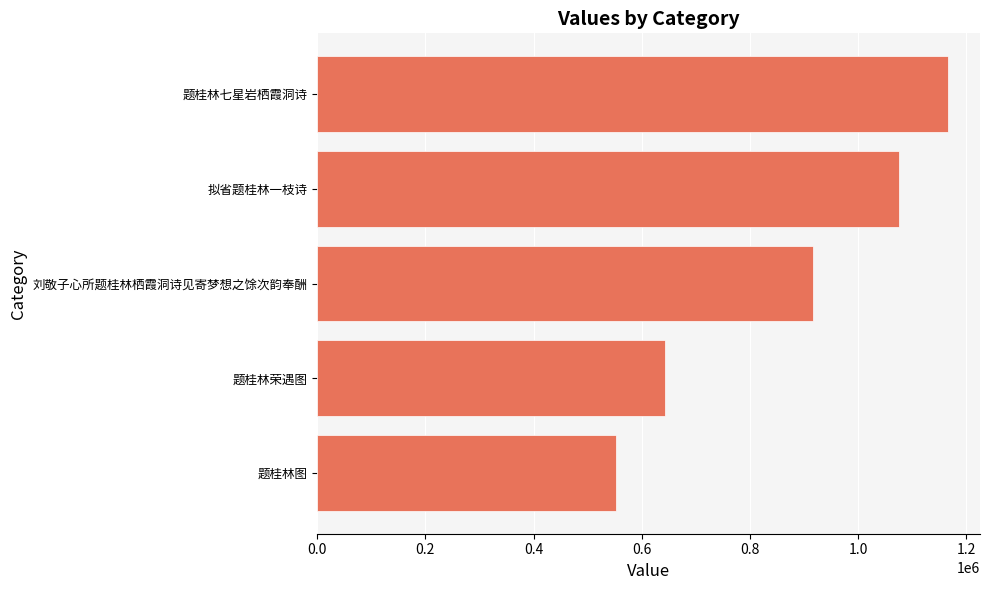

What is the difference between the maximum and minimum values?

614254